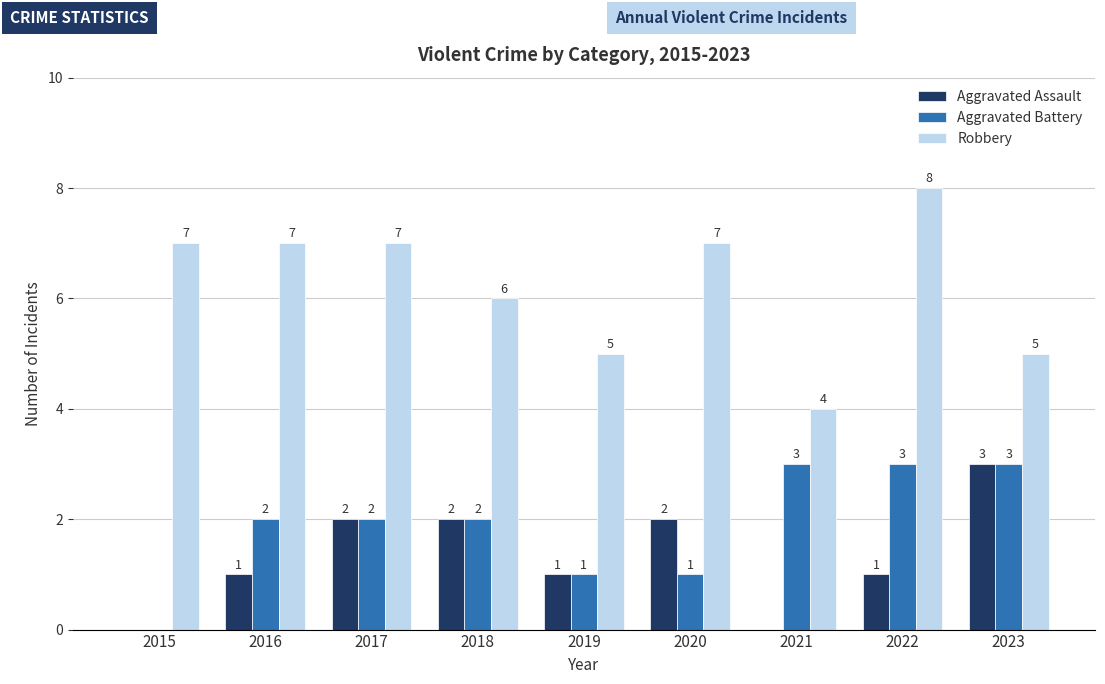

Reading left to right, list all the values displayed in this chart.

Aggravated Assault: 2015=0	2016=1	2017=2	2018=2	2019=1	2020=2	2021=0	2022=1	2023=3
Aggravated Battery: 2015=0	2016=2	2017=2	2018=2	2019=1	2020=1	2021=3	2022=3	2023=3
Robbery: 2015=7	2016=7	2017=7	2018=6	2019=5	2020=7	2021=4	2022=8	2023=5